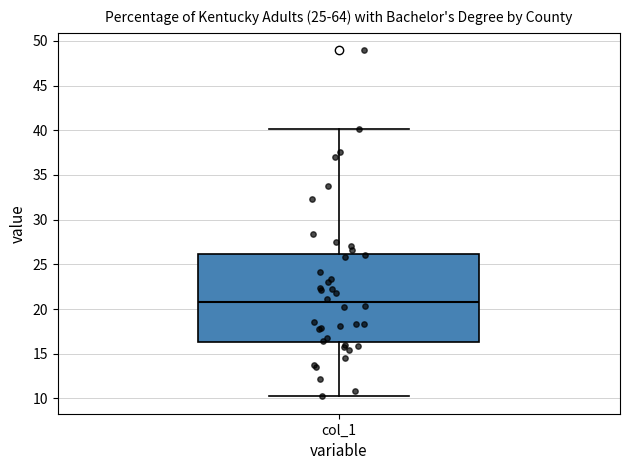

Read this box plot against the y-axis: the position of the median line, the range covered by the box, and the ends of both whiskers. The values are not printed on the chart, so give them approximately, as read against the axis.

median 21.0, box 16.5 to 26.0, whiskers 10.0 to 40.0